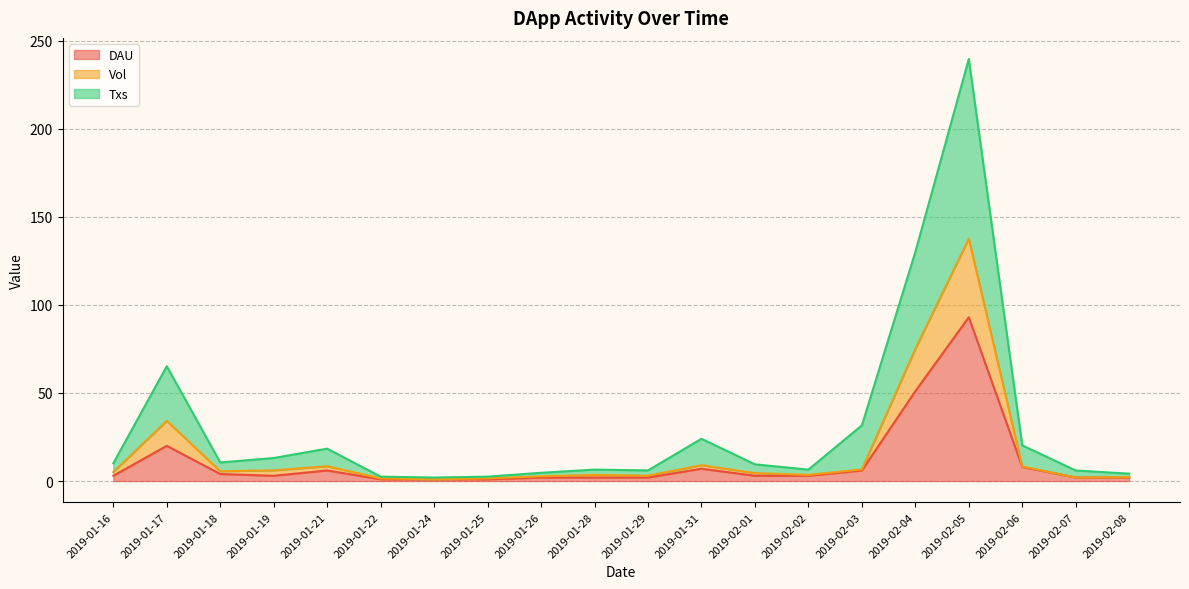

What is the total value across all series at 2019-02-01?

9.5